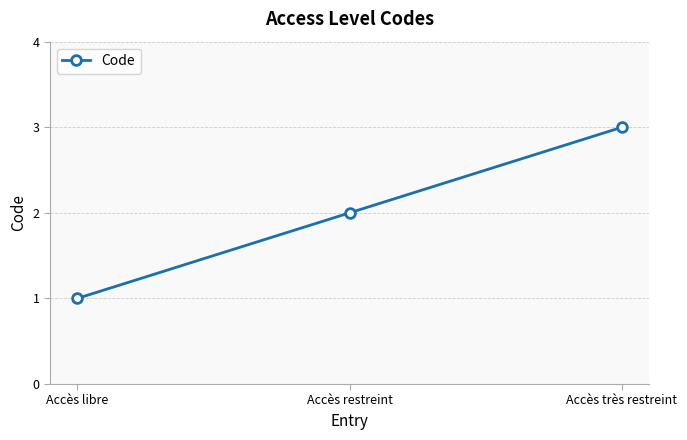

At which label is the value closest to 2?

Accès restreint